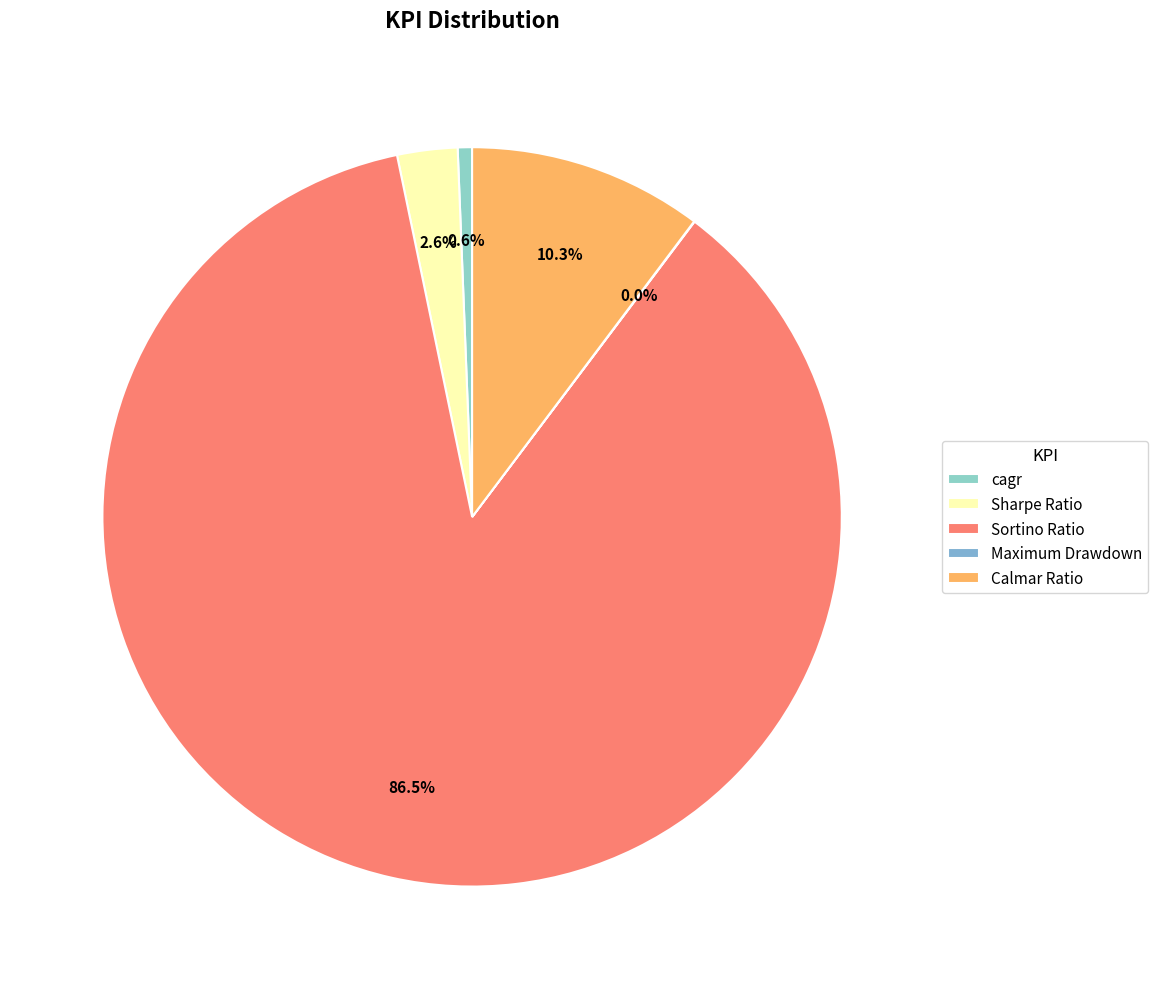

Is Maximum Drawdown the majority of the pie?

No